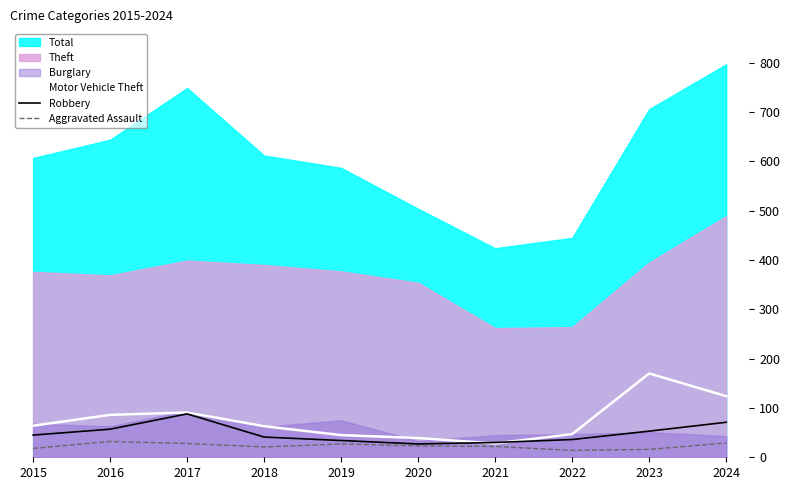

What is the sum of the Robbery values at 2021 and 2019?

64